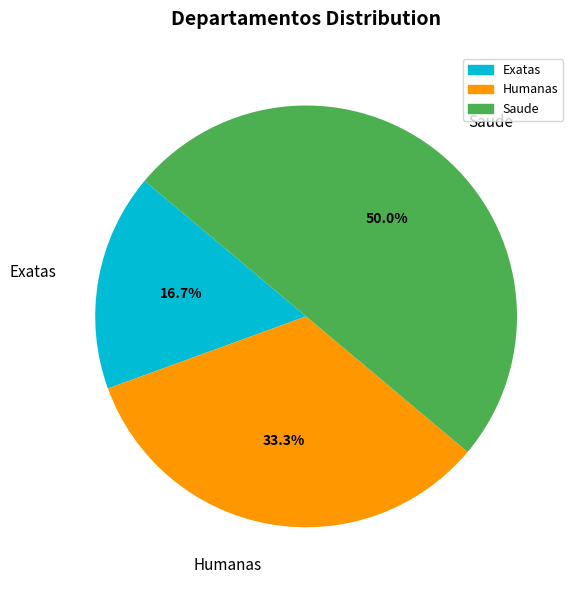

Which category has the biggest portion of the pie?

Saude